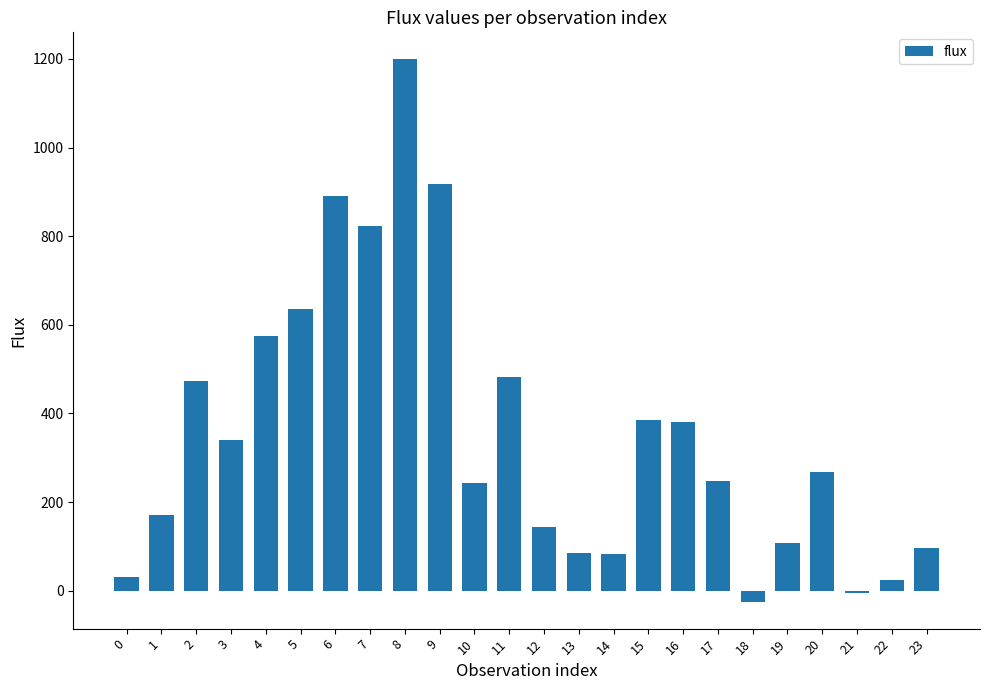

What is the approximate value at 10?

242.4